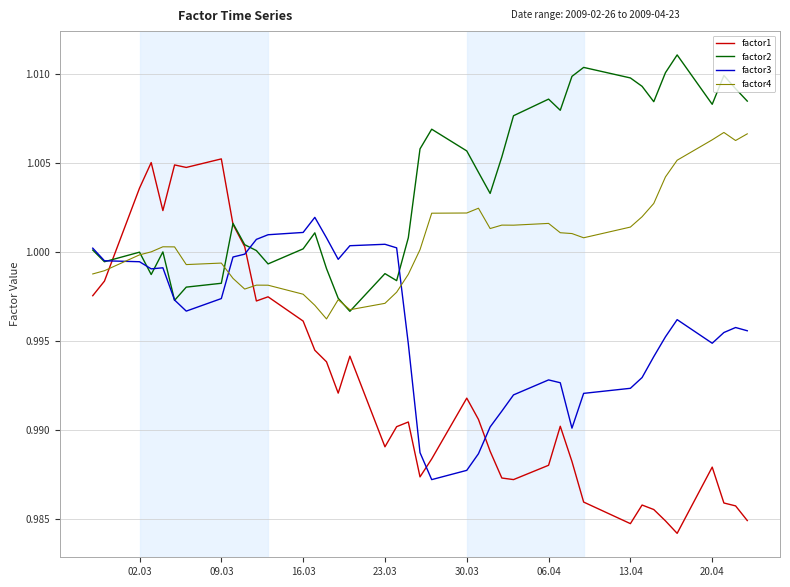

Is this an area chart (filled region under the line)?

No